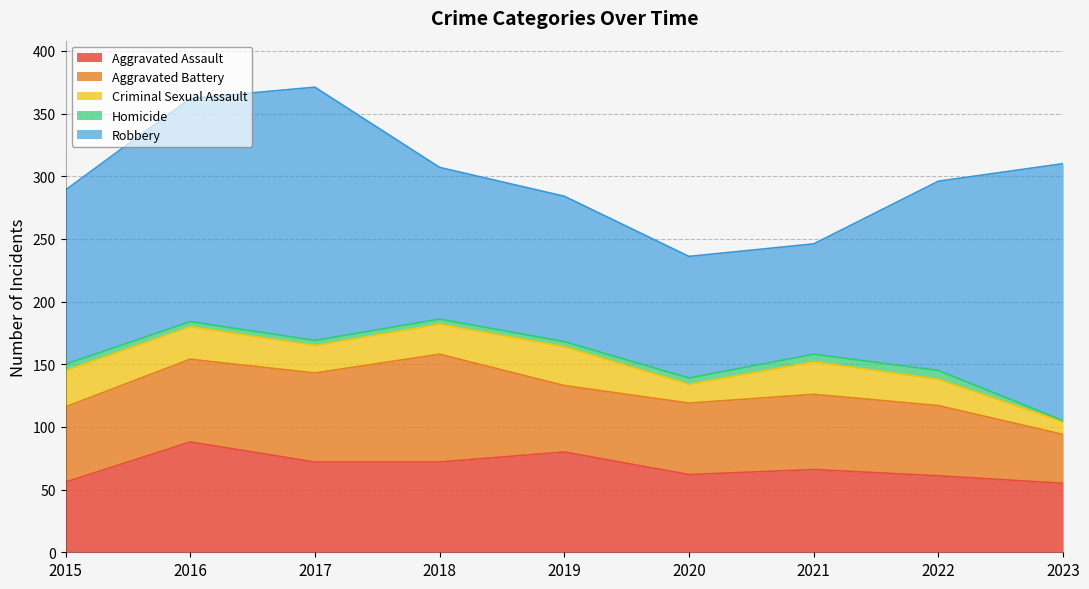

Is it true that Aggravated Battery equals 60 at 2015?

True